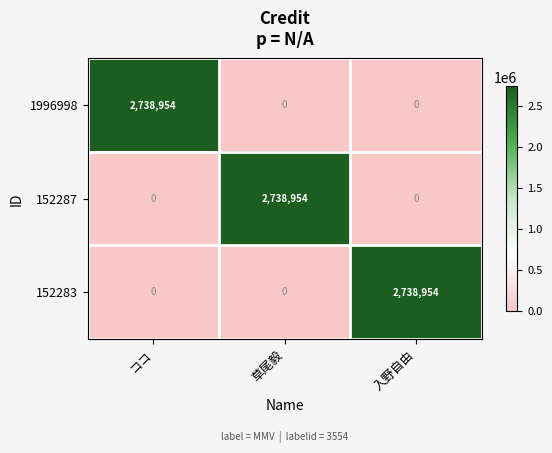

What is the difference between the 152283 values at 入野自由 and ココ?

2738954